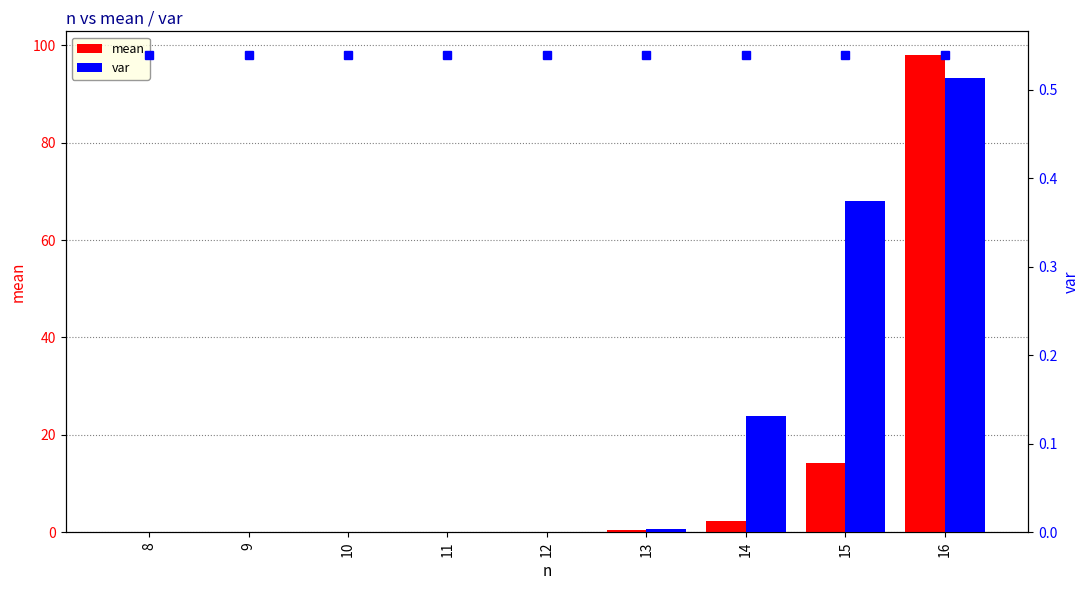

Is the value of var at 9 greater than the value of mean at 16?

No